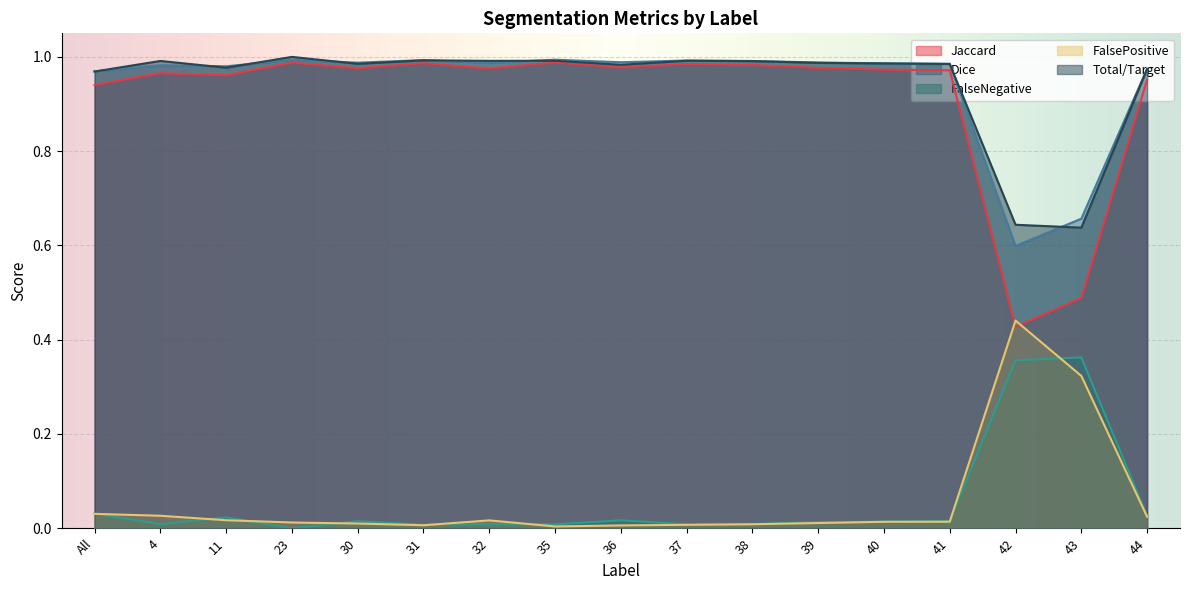

What is the maximum value for Total/Target?

1.0